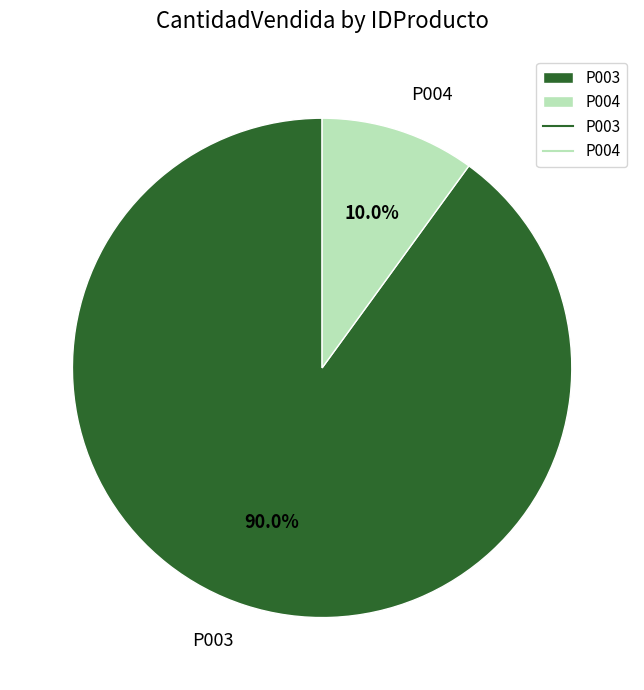

Is there any slice that represents more than half of the pie?

Yes